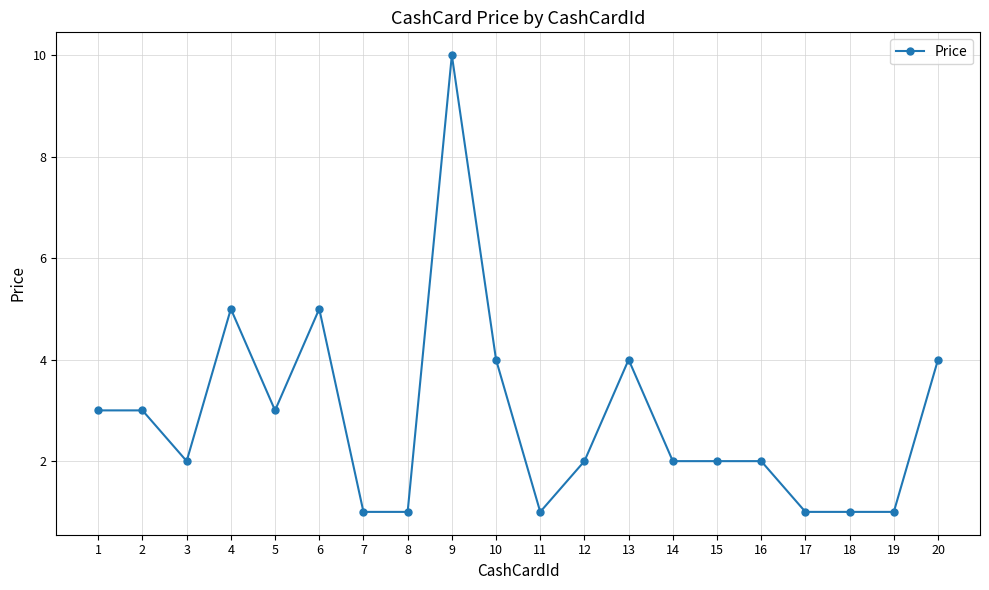

Which category has the highest value across all series?

9